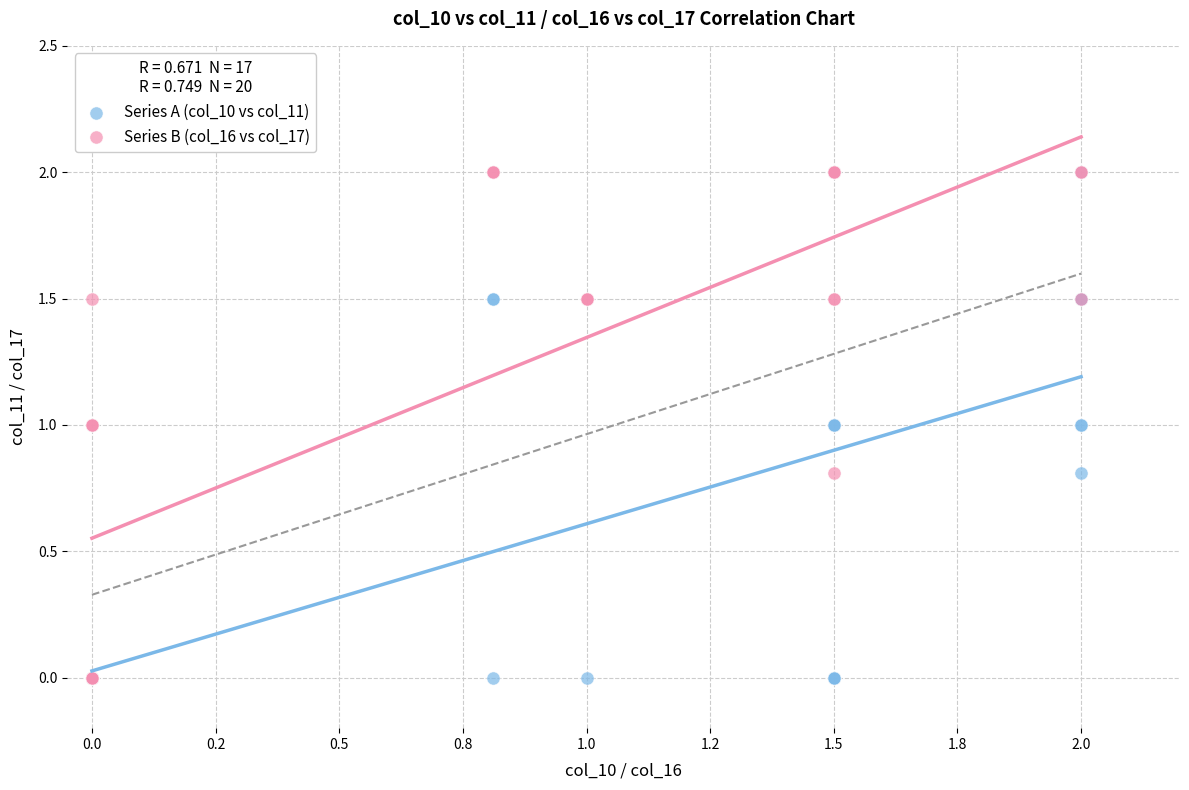

What are all the series names shown in the legend?

Series A (col_10 vs col_11), Series B (col_16 vs col_17)